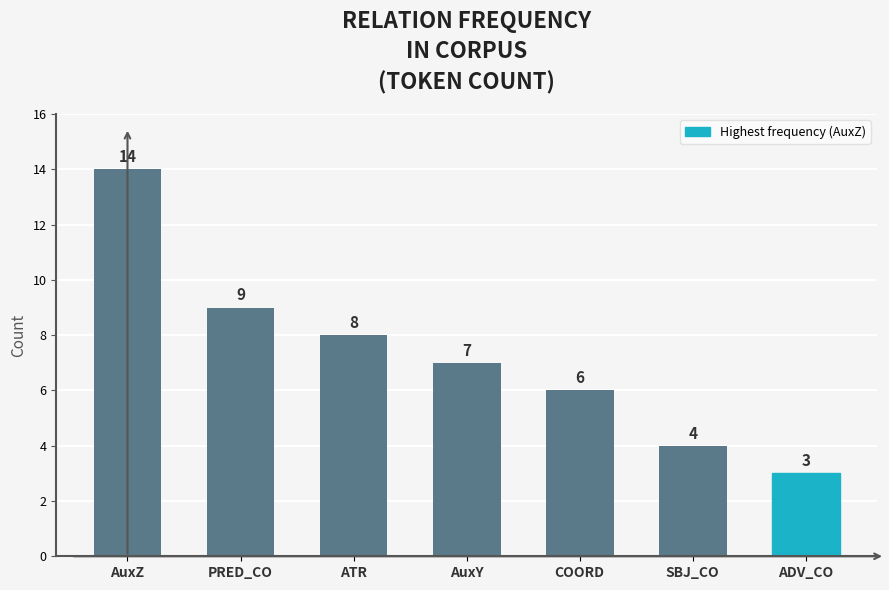

At which label is the value closest to 8?

ATR